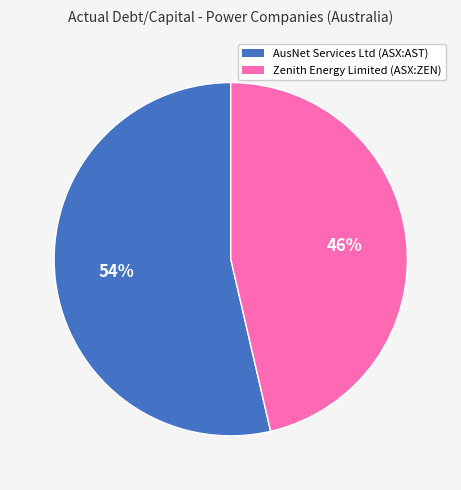

Which slice is the largest?

AusNet Services Ltd (ASX:AST)